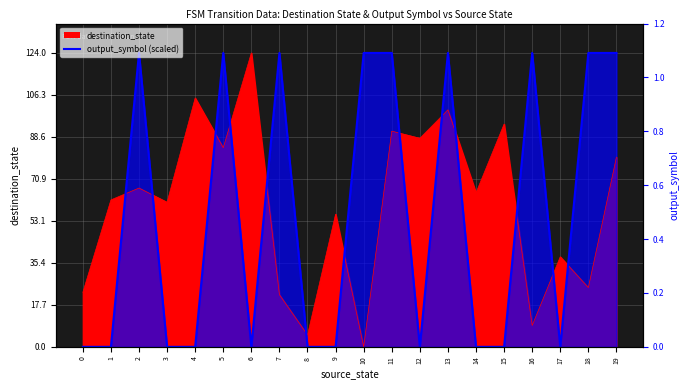

What is the spread (max minus min) of values at 4?

105